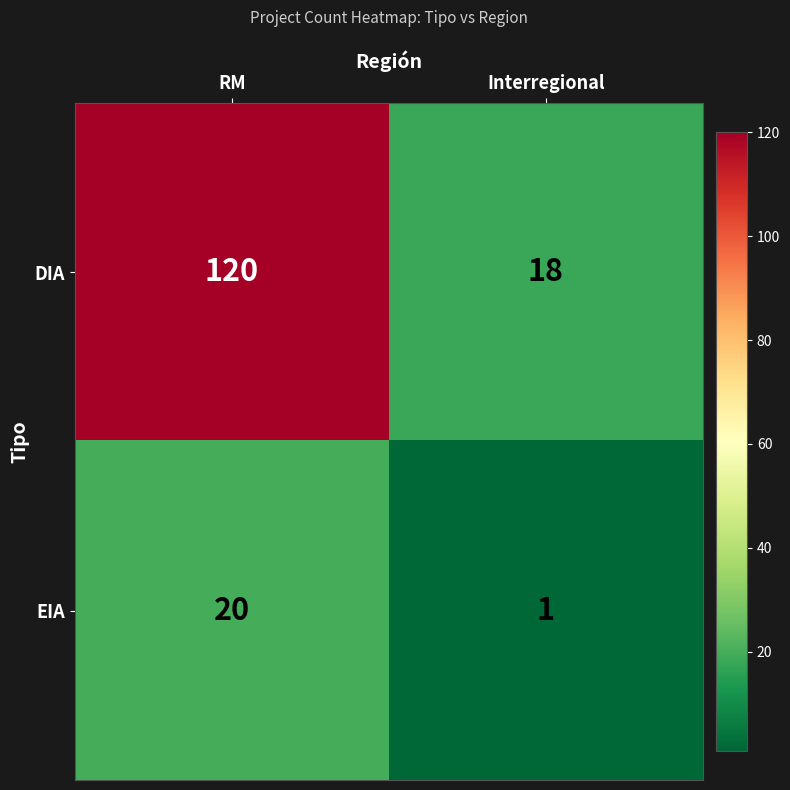

Which series has the largest range (max minus min)?

DIA